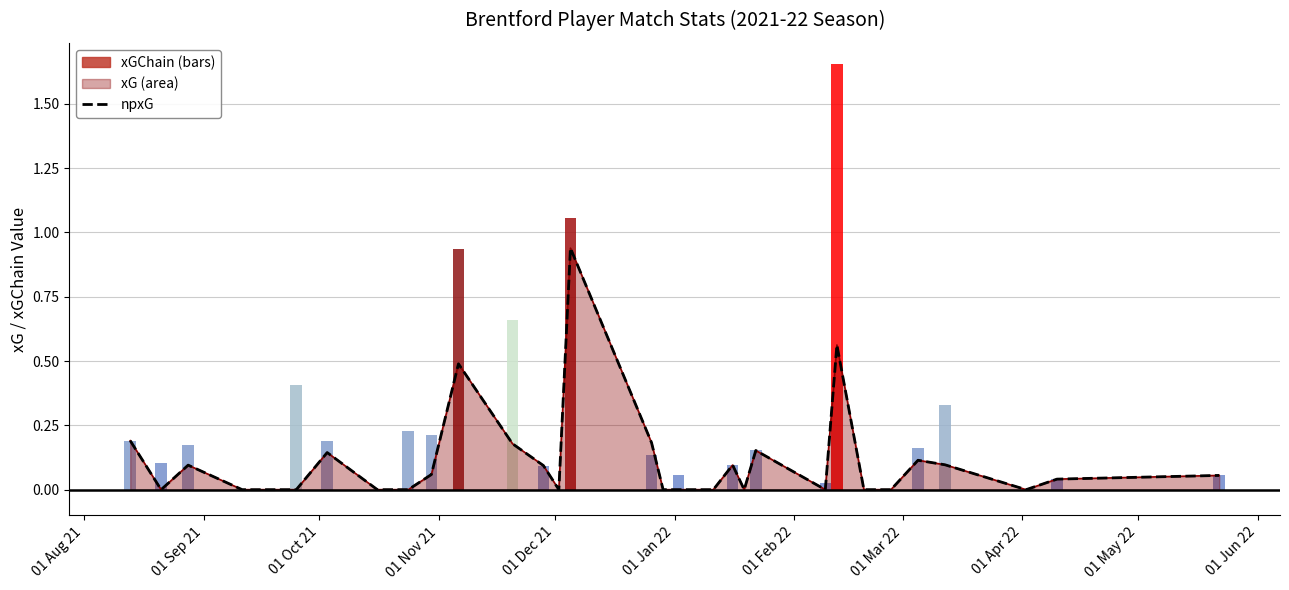

At which label is the value closest to 0?

01 Sep 21